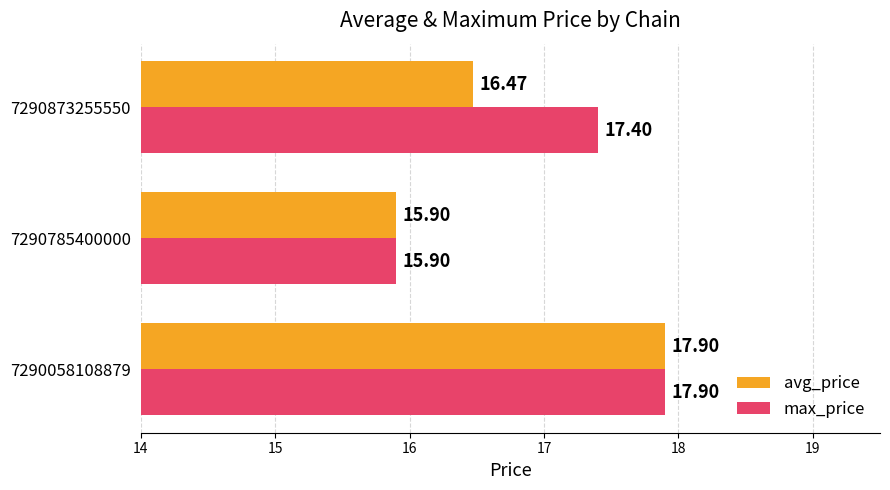

List the series in order of their overall mean, highest first.

max_price, avg_price